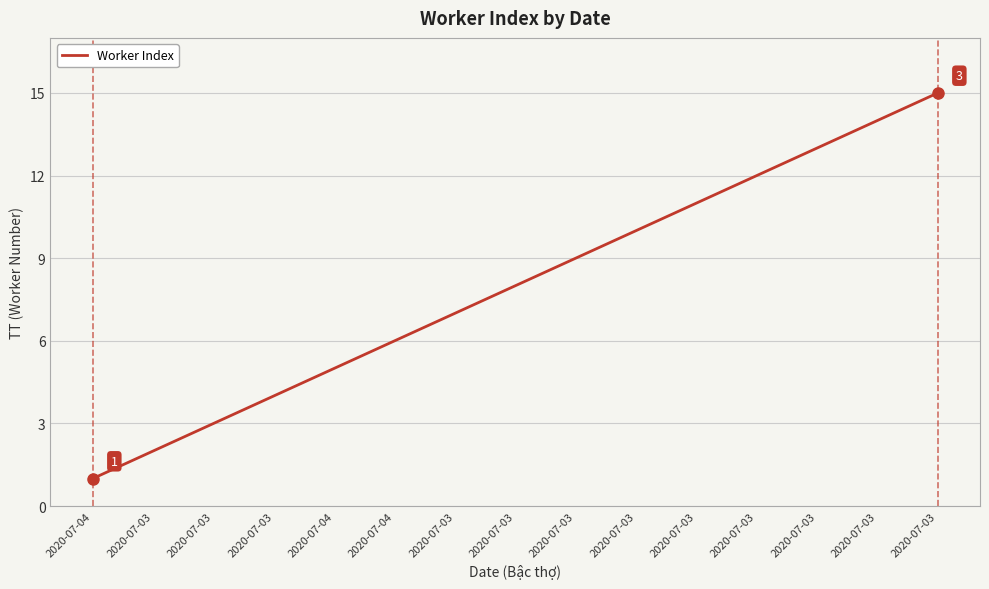

Reading left to right, list all the values displayed in this chart.

1	2	3	4	5	6	7	8	9	10	11	12	13	14	15